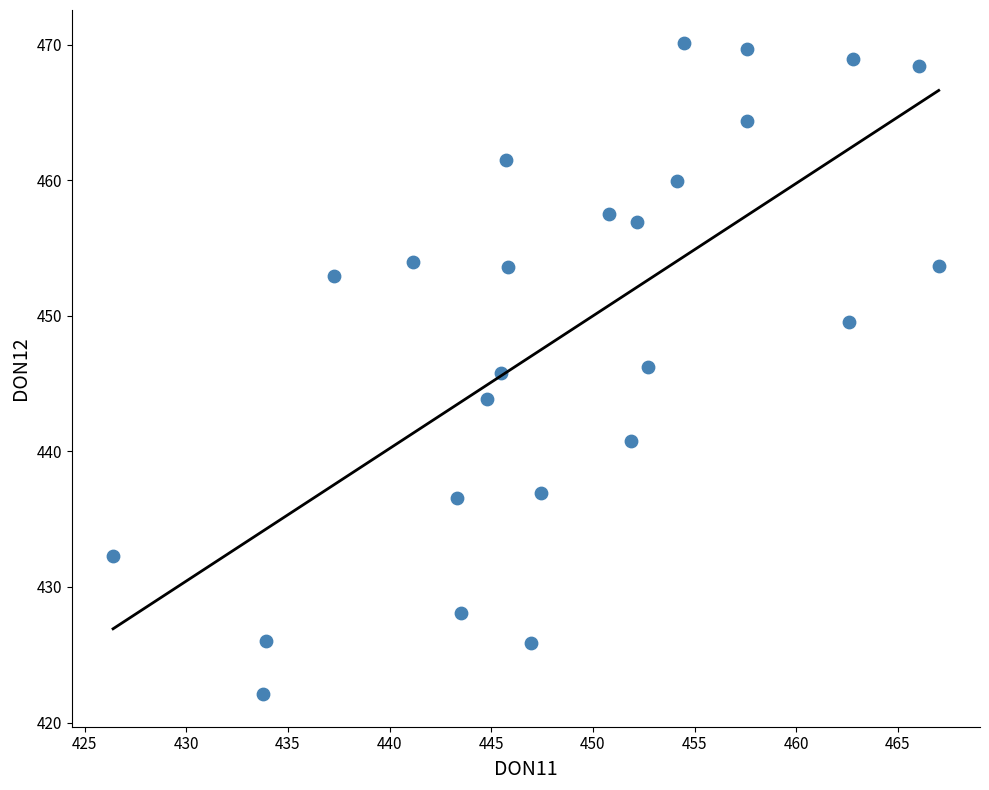

What is the range of X values (max minus min)?

40.6